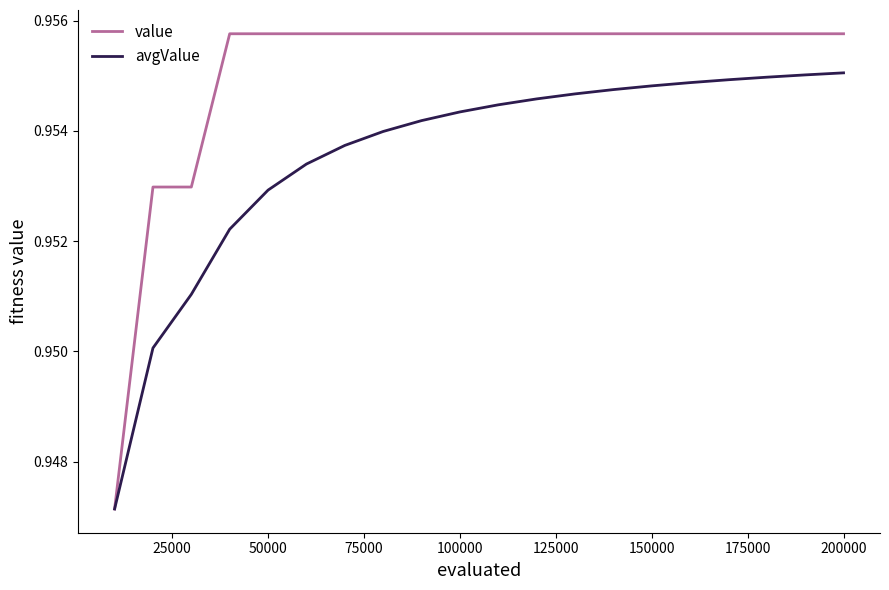

Rank the series by their average value, from lowest to highest.

avgValue, value